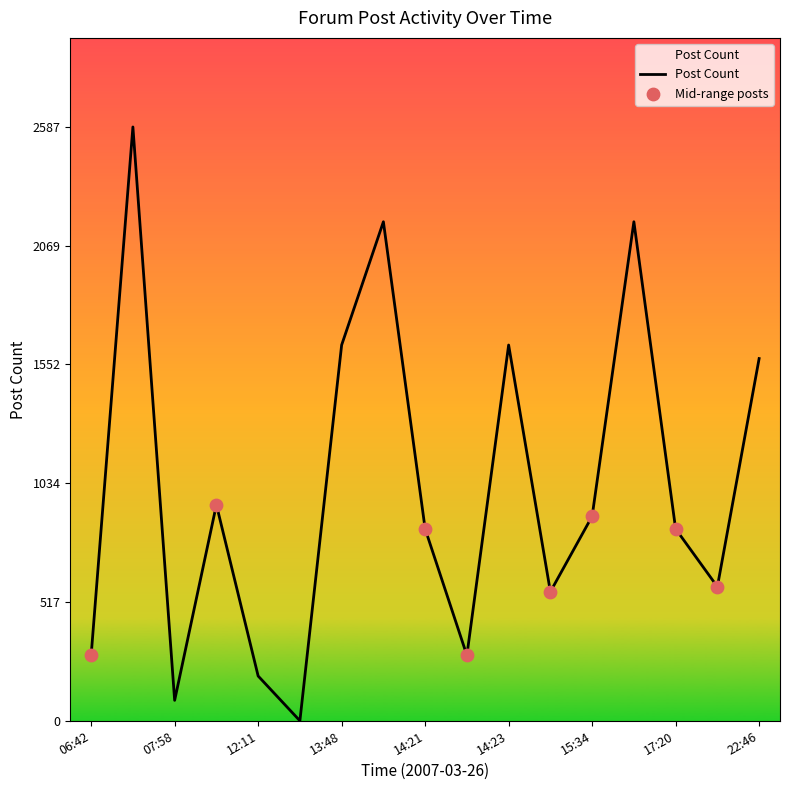

What is the maximum value shown in the chart?

2587